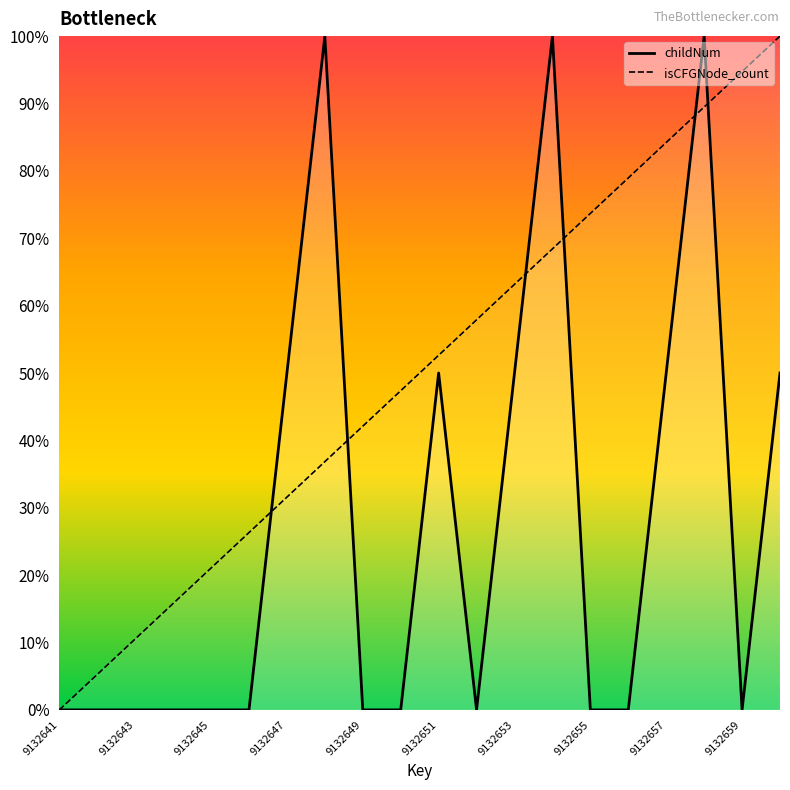

Rank the series at 9132656 from highest to lowest value.

isCFGNode_count, childNum